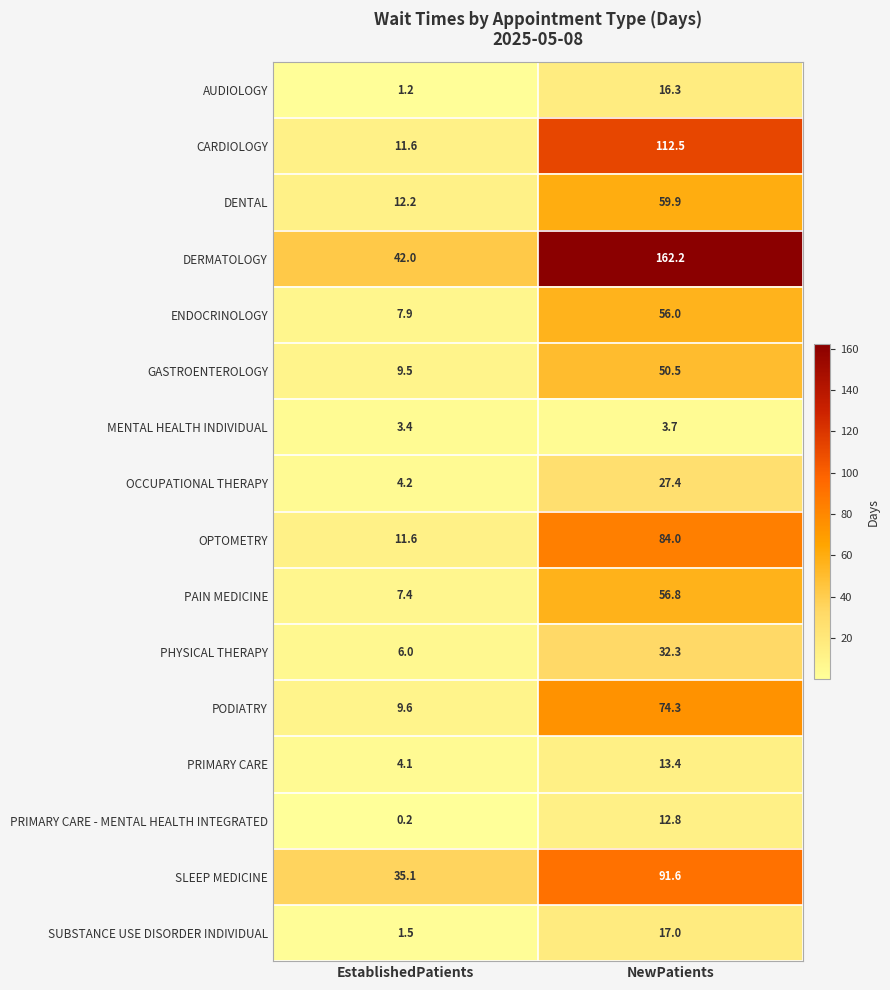

At which category is the sum across all series the highest?

NewPatients